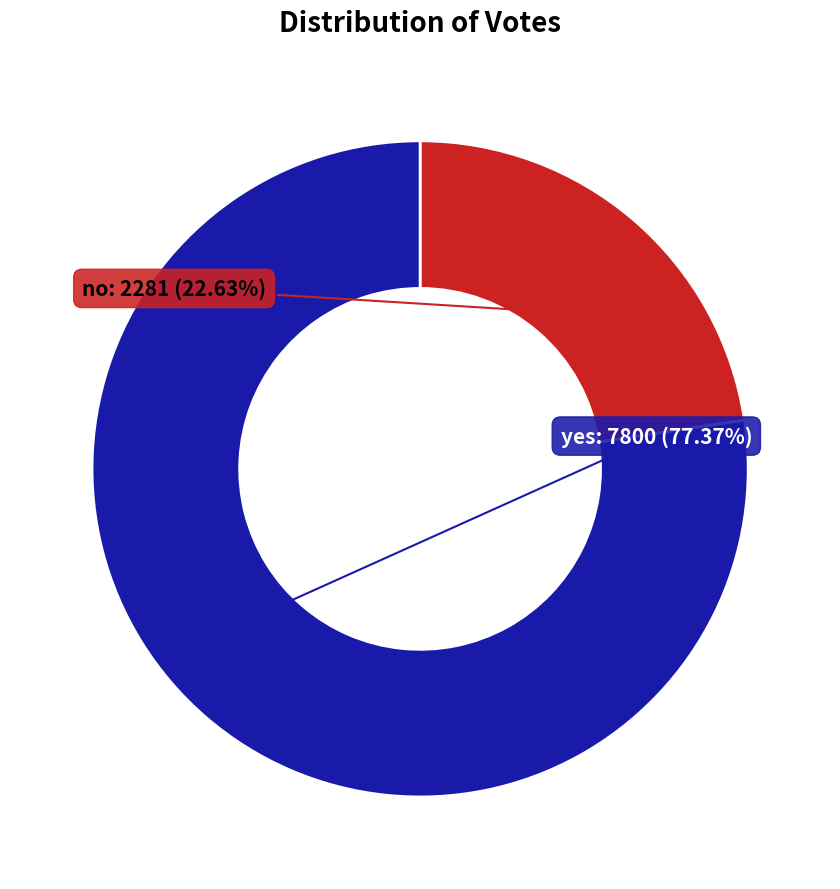

Is there a majority slice in this chart?

Yes